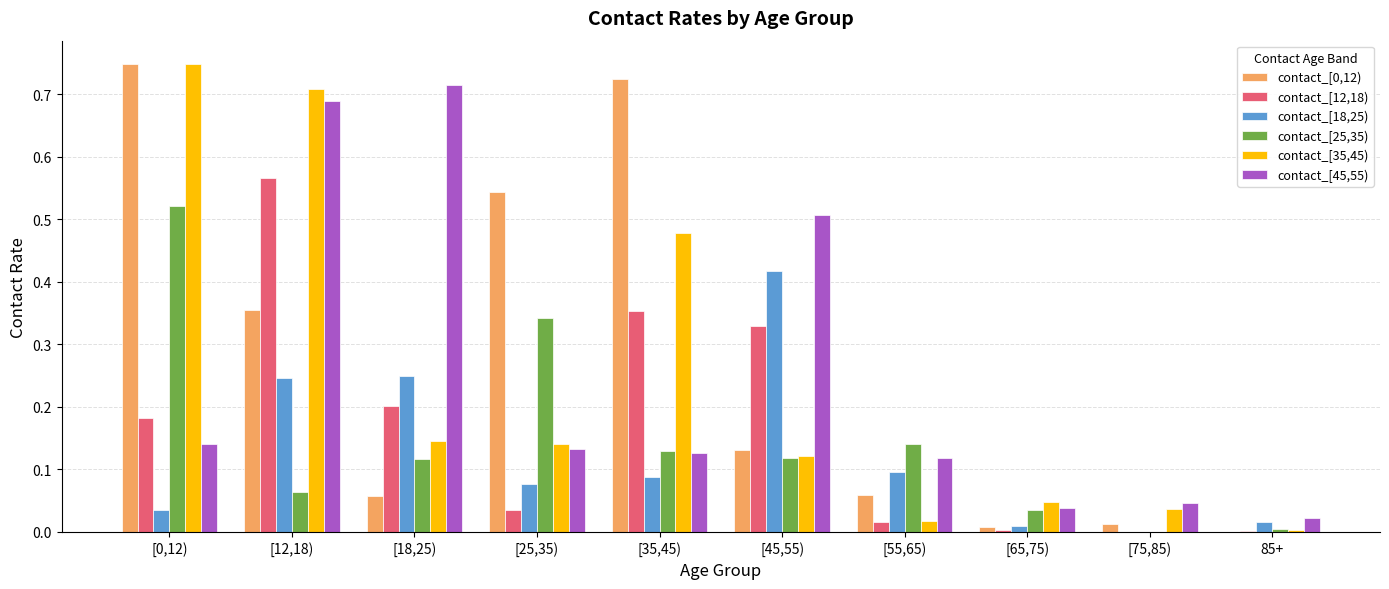

Which category has the highest value in the contact_[18,25) series?

[45,55)